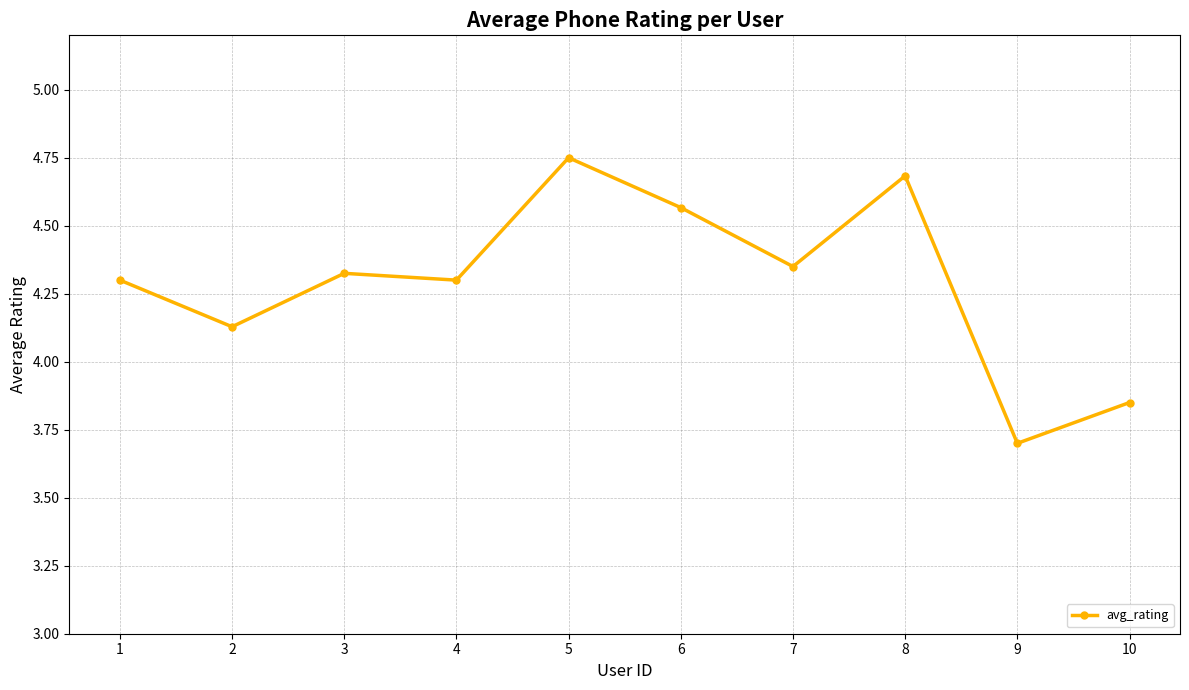

What is the difference between the maximum and second lowest values?

0.9